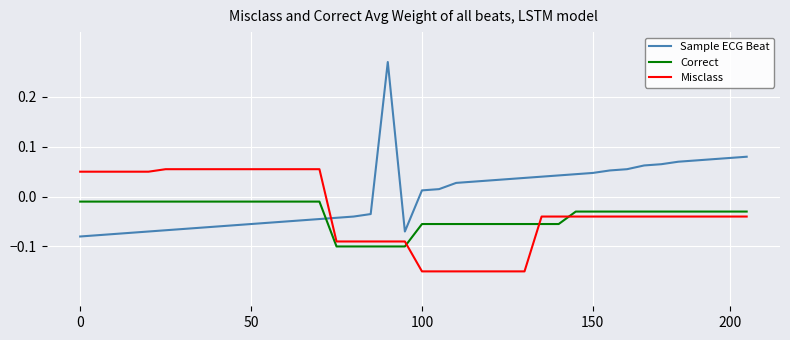

List the series in order of their peak value, highest first.

Sample ECG Beat, Misclass, Correct